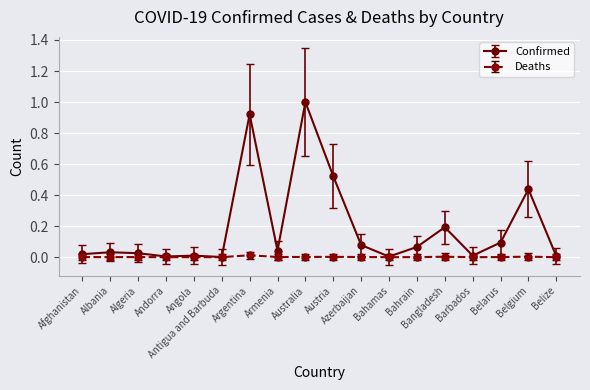

List the series in order of their overall mean, highest first.

Confirmed, Deaths